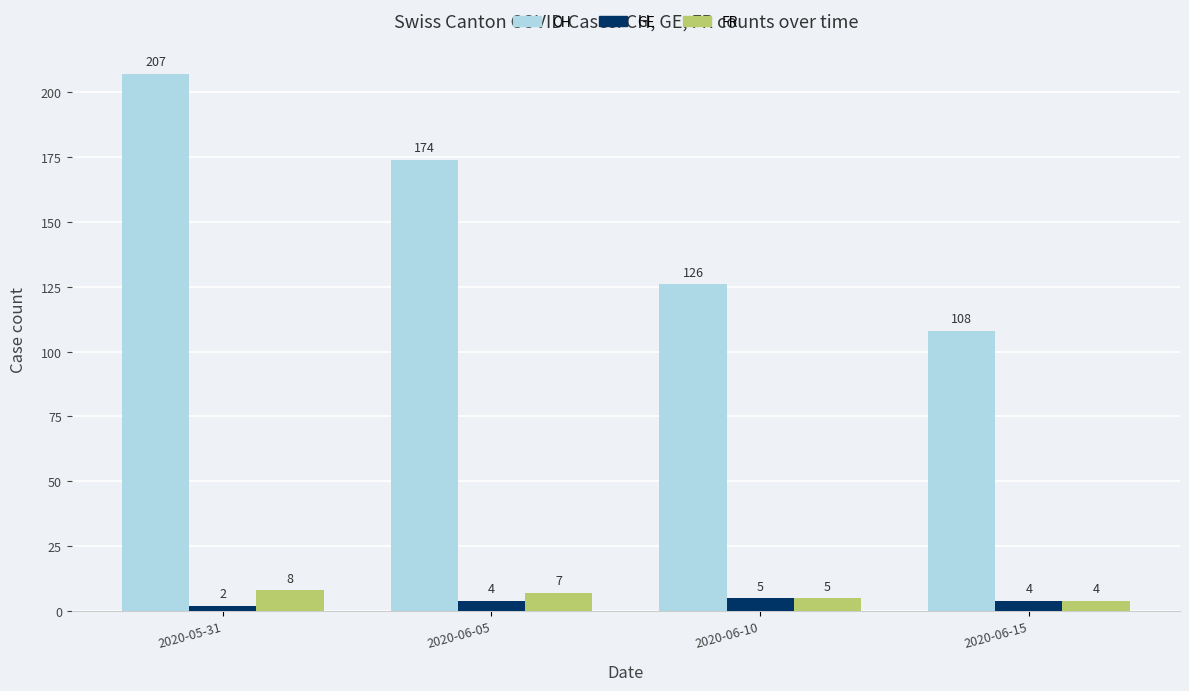

At which label does CH reach its minimum?

2020-06-15